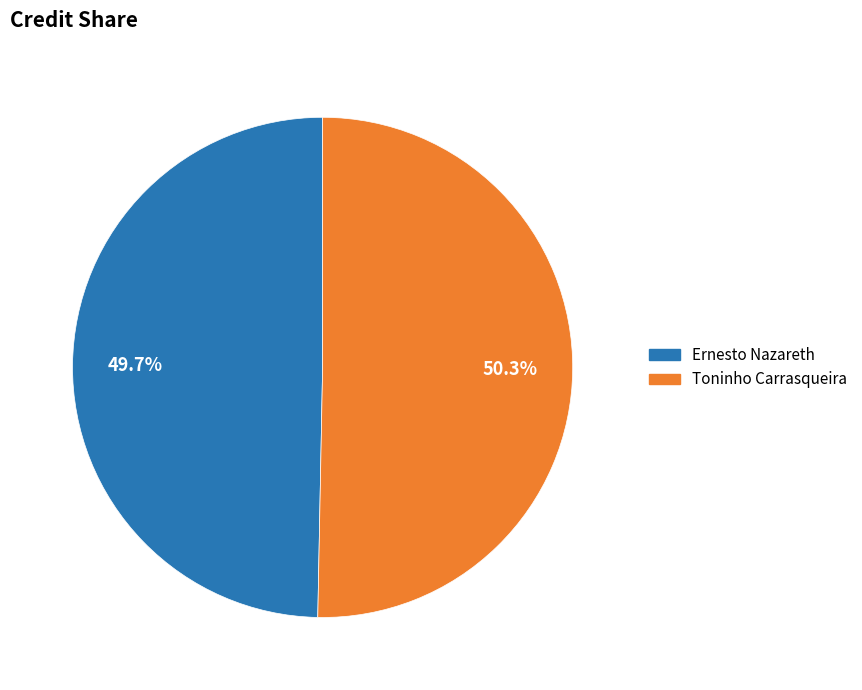

Is Ernesto Nazareth the majority of the pie?

No